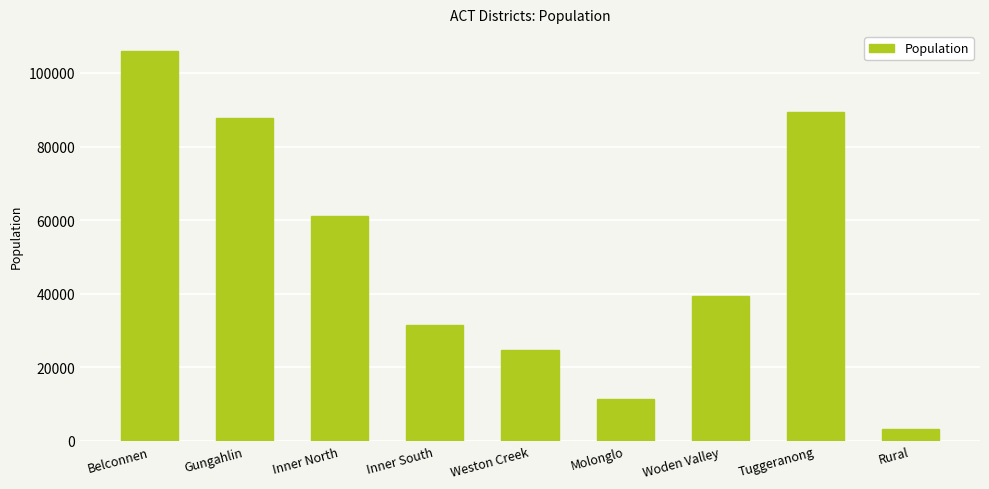

What is the maximum value shown in the chart?

106061